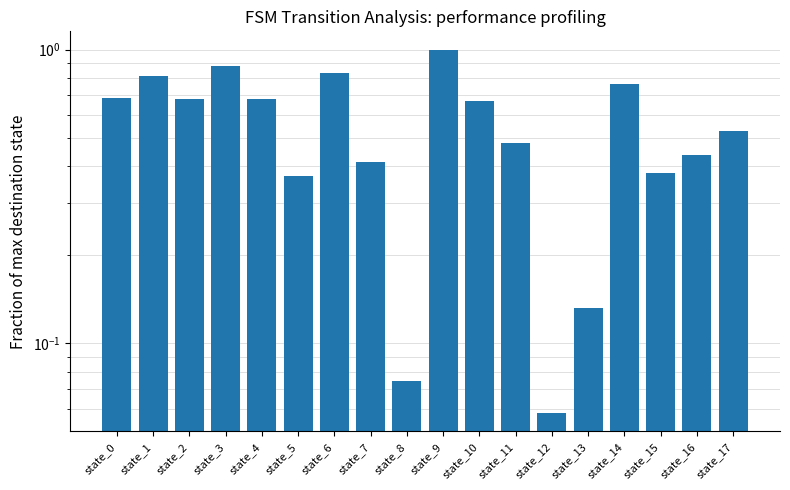

What is the value of the 9th bar from the left?

0.1